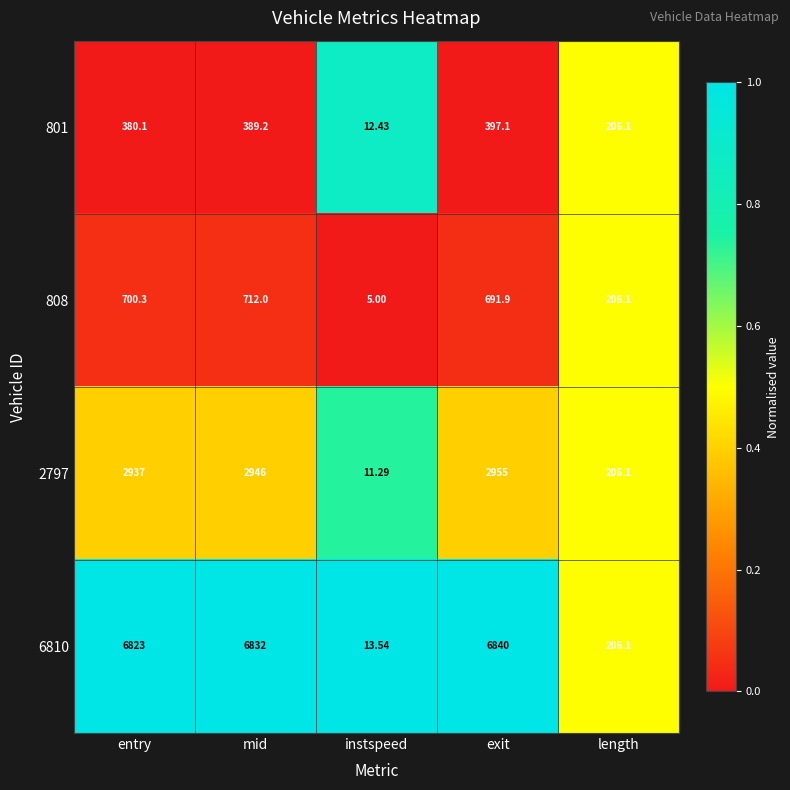

Rank the categories by 6810 value from highest to lowest.

exit, mid, entry, length, instspeed